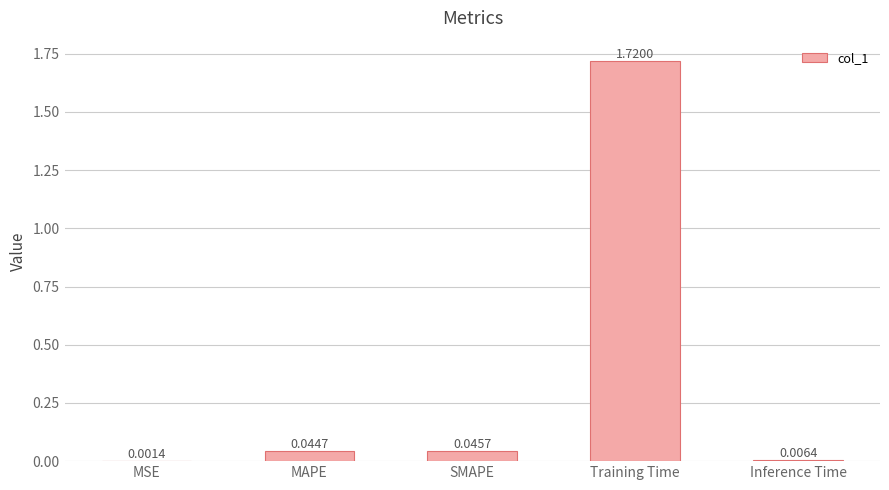

Where is the data nearest to the value 0?

MSE